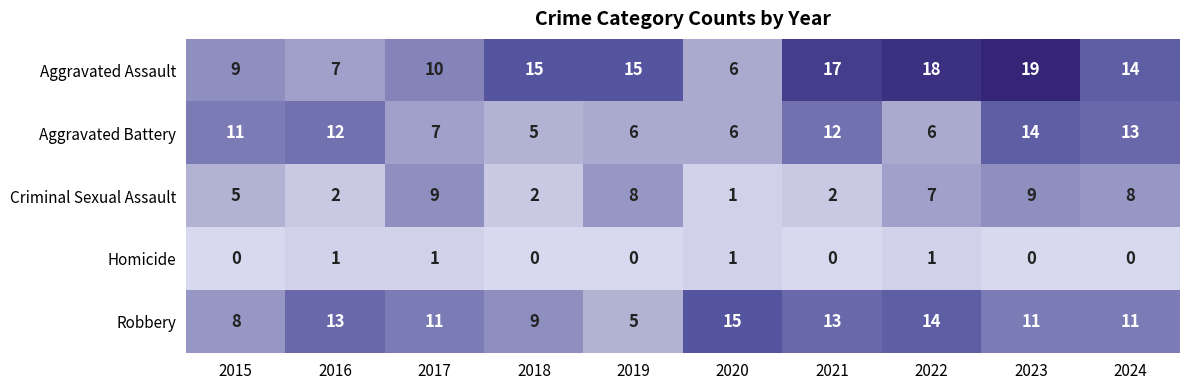

The value of Criminal Sexual Assault at 2020 is 2. True or false?

False